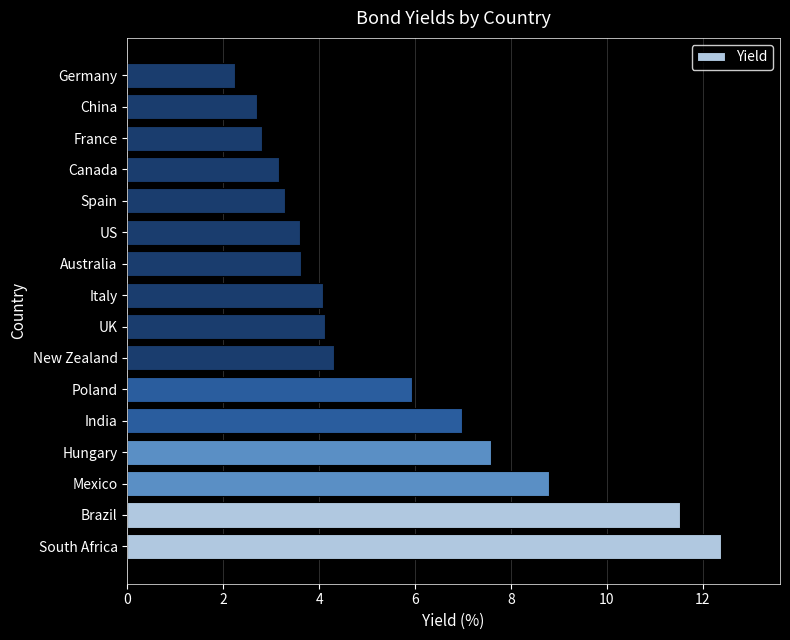

Which has a higher value, South Africa or China?

South Africa